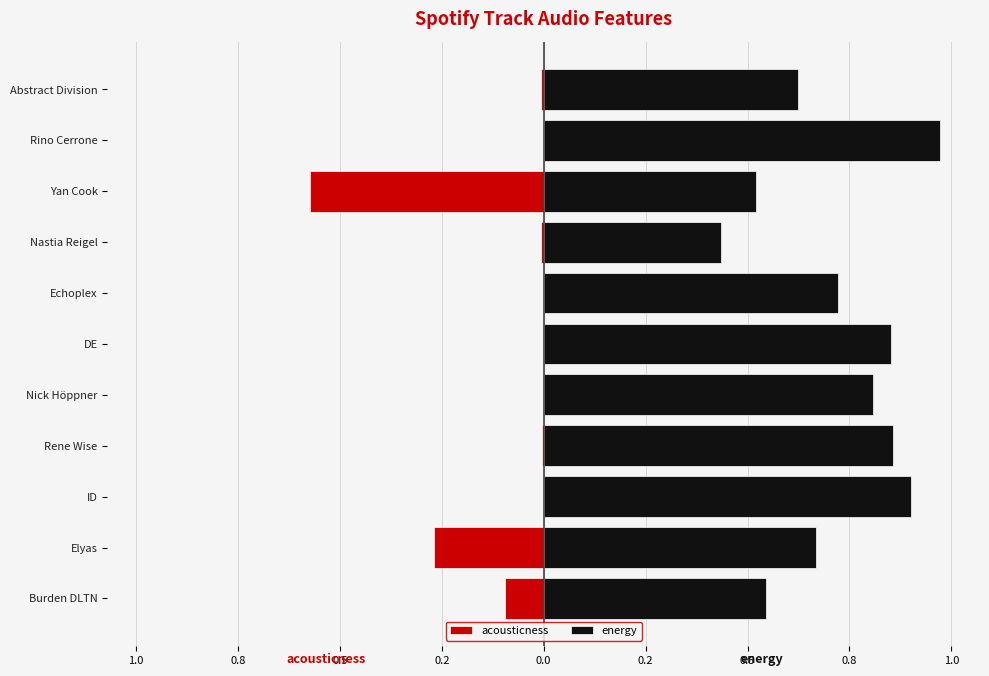

What is the sum of all acousticness values?

-1.0